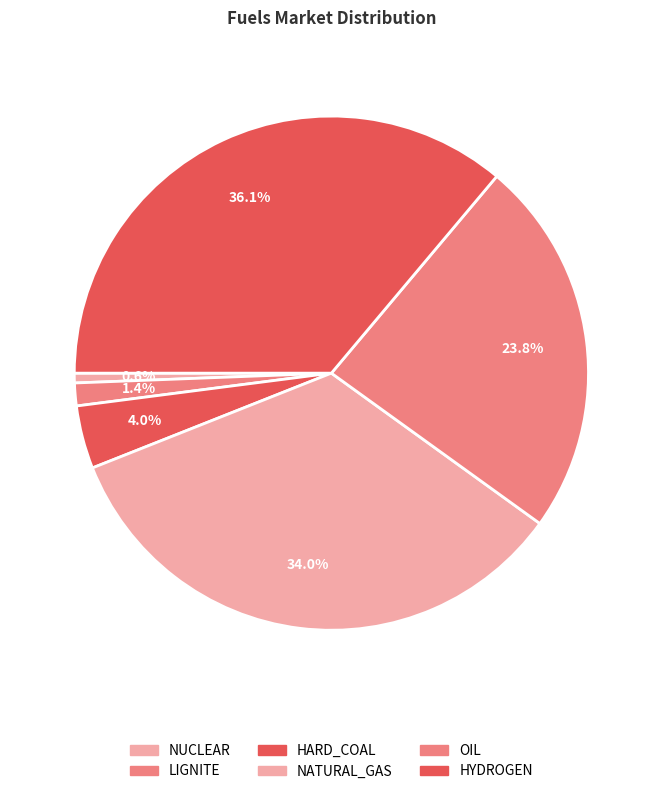

How many segments does this pie chart have?

6